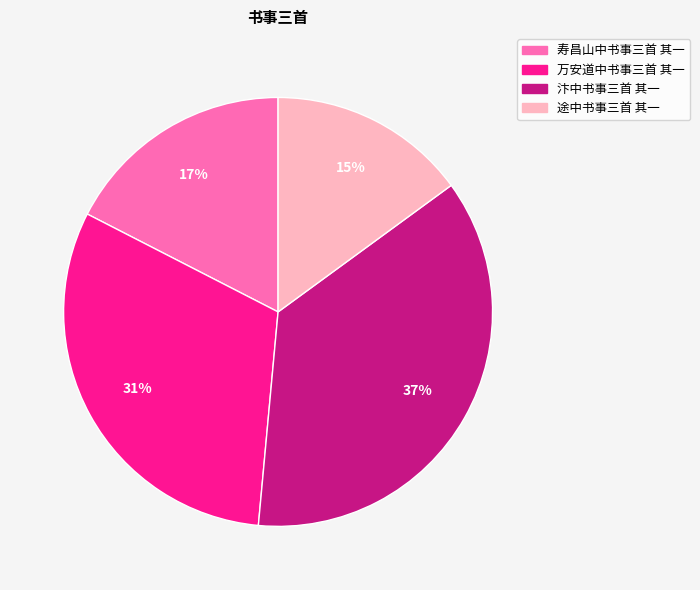

What is the ratio of the value at 万安道中书事三首 其一 to the value at 寿昌山中书事三首 其一?

1.8